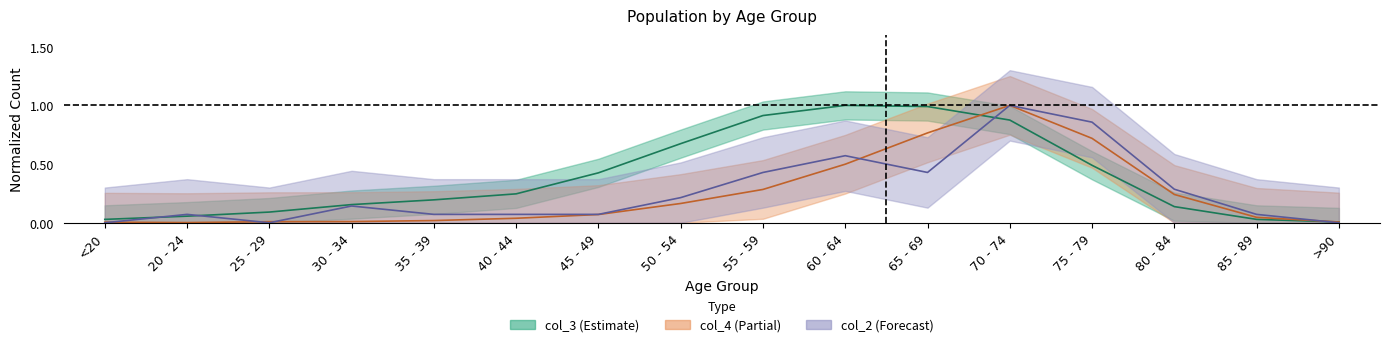

Where do col_4 and col_3 first cross each other?

65 - 69 and 70 - 74